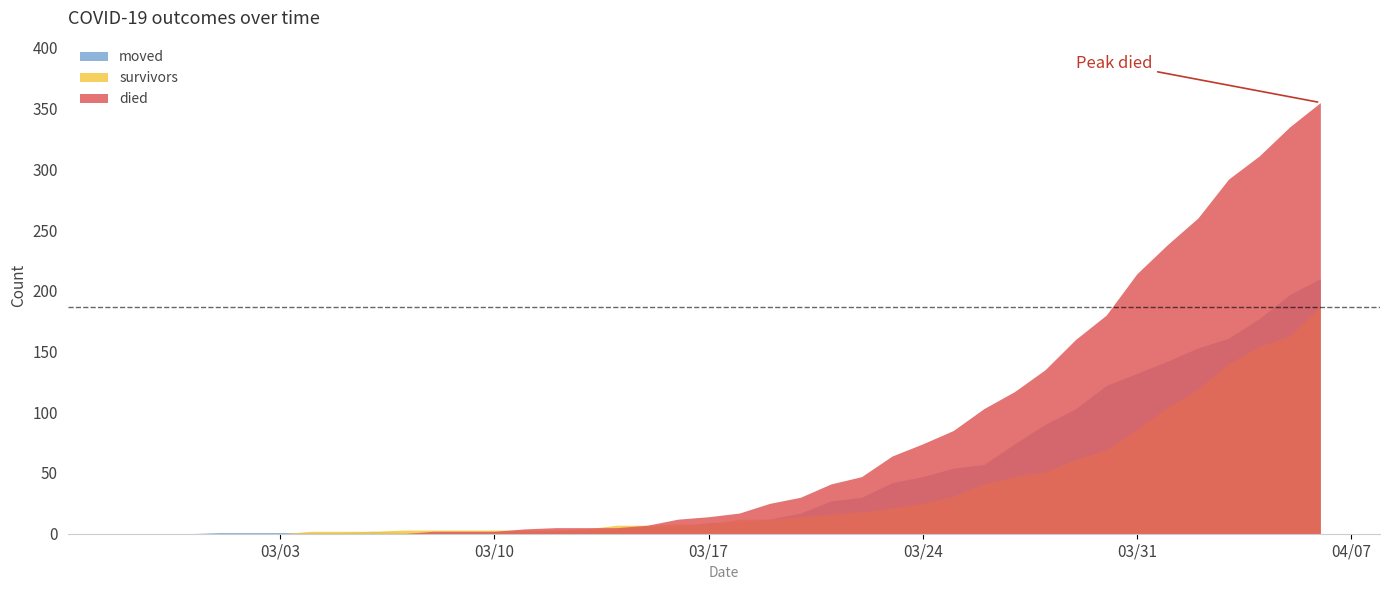

Does the chart have visible grid lines?

No